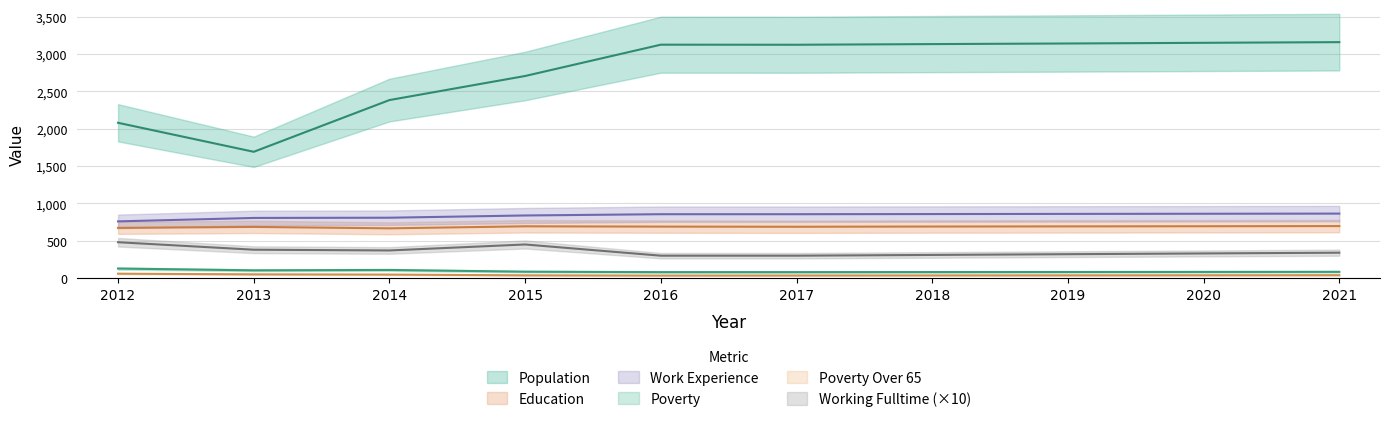

What is the spread (max minus min) of values at 2021?

3118